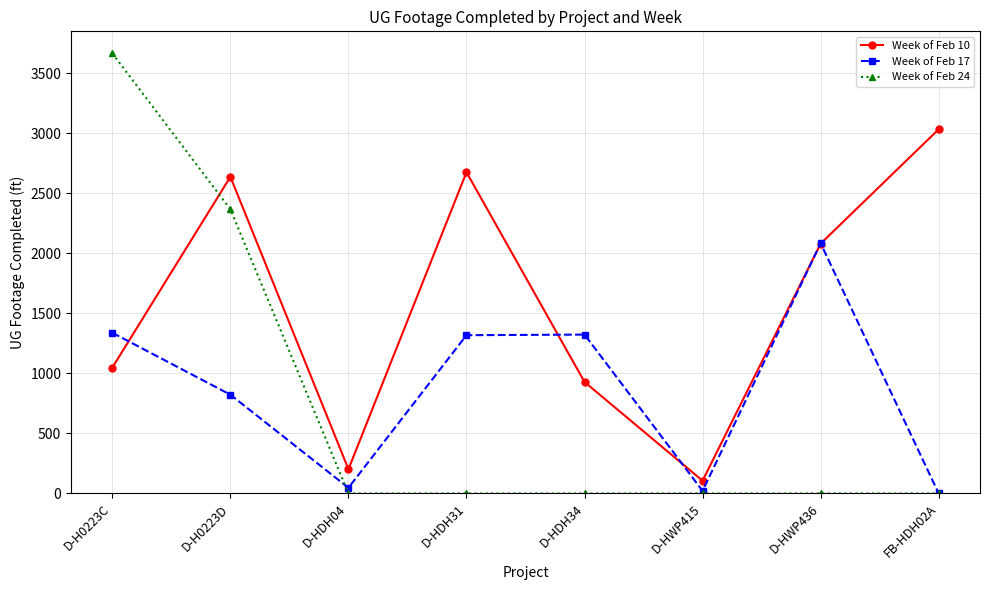

What are all the series names shown in the legend?

Week of Feb 10, Week of Feb 17, Week of Feb 24